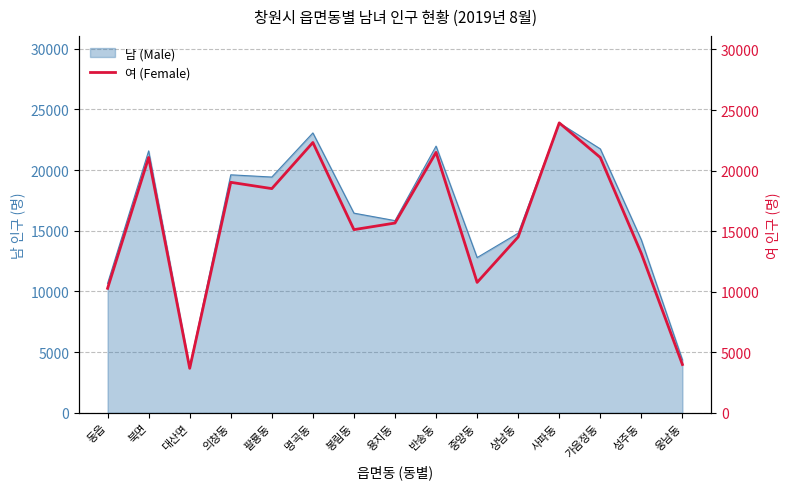

Read the 남 (Male) value at 성주동.

14246